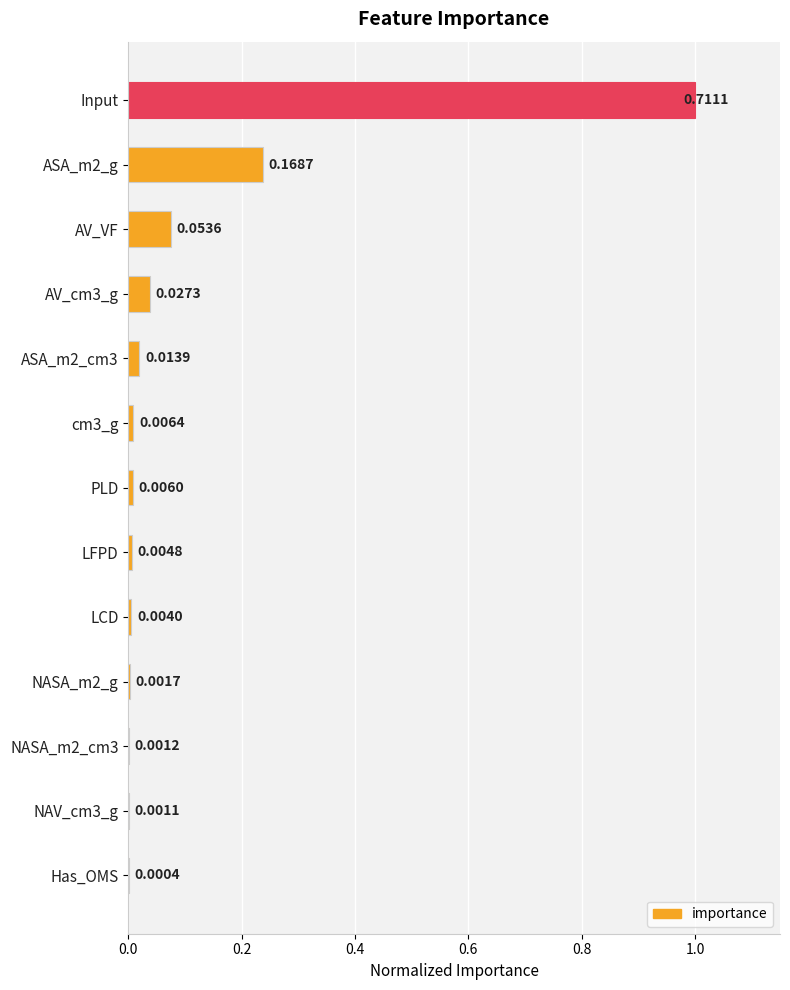

Where is the data nearest to the value 0?

Has_OMS